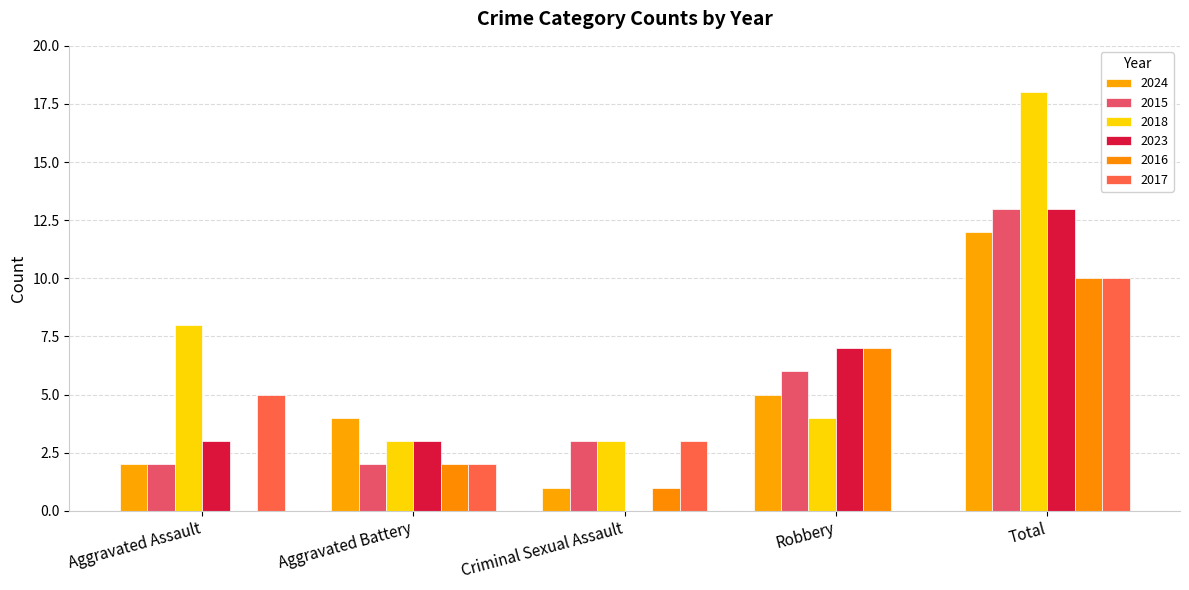

What are all the series names shown in the legend?

2024, 2015, 2018, 2023, 2016, 2017